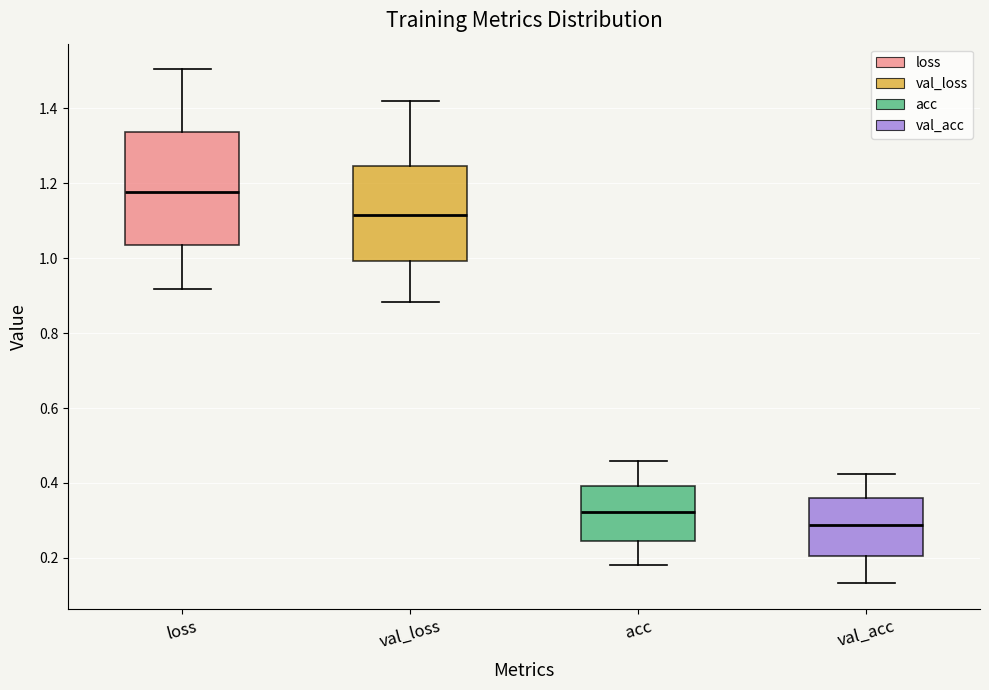

Reading left to right, read every box against the y-axis: the position of its median line, the range the box covers, and the ends of its whiskers. The values are not printed on the chart, so give them approximately, as read against the axis.

loss: median 1.18, box 1.04 to 1.34, whiskers 0.92 to 1.50
val_loss: median 1.12, box 1.00 to 1.24, whiskers 0.88 to 1.42
acc: median 0.32, box 0.24 to 0.40, whiskers 0.18 to 0.46
val_acc: median 0.28, box 0.20 to 0.36, whiskers 0.14 to 0.42